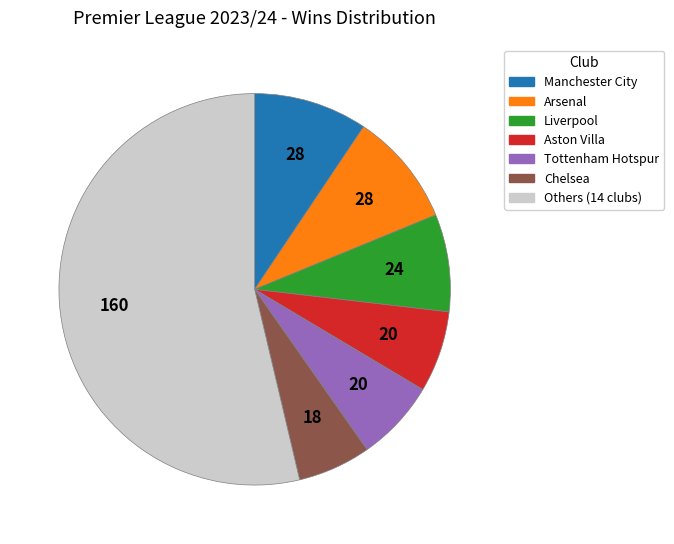

Is there any slice that represents more than half of the pie?

Yes